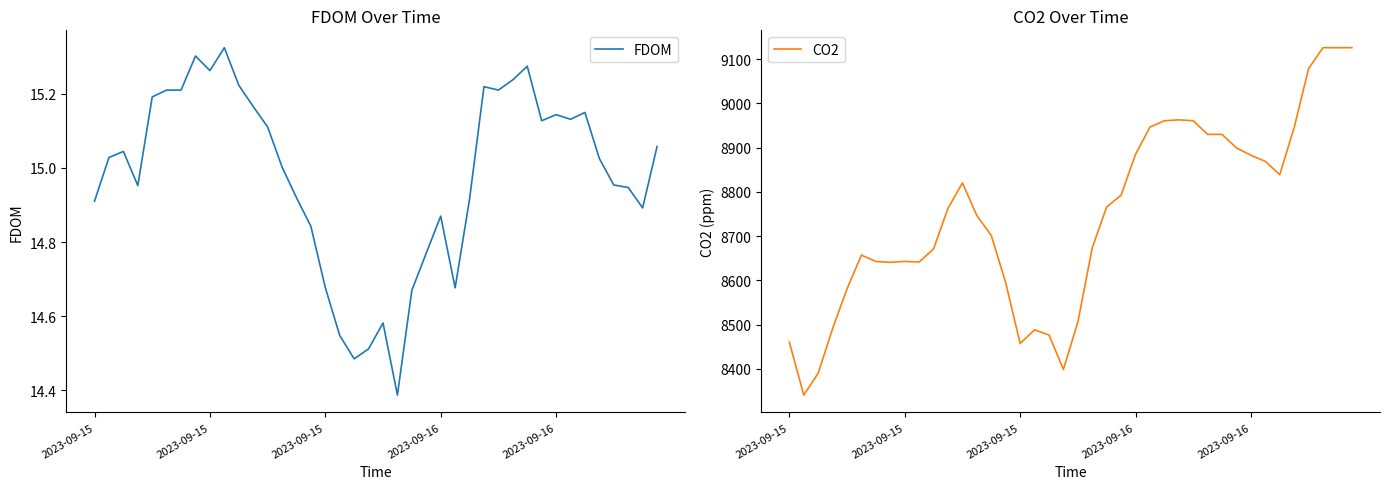

How many interior local peaks does the CO2 series have?

6